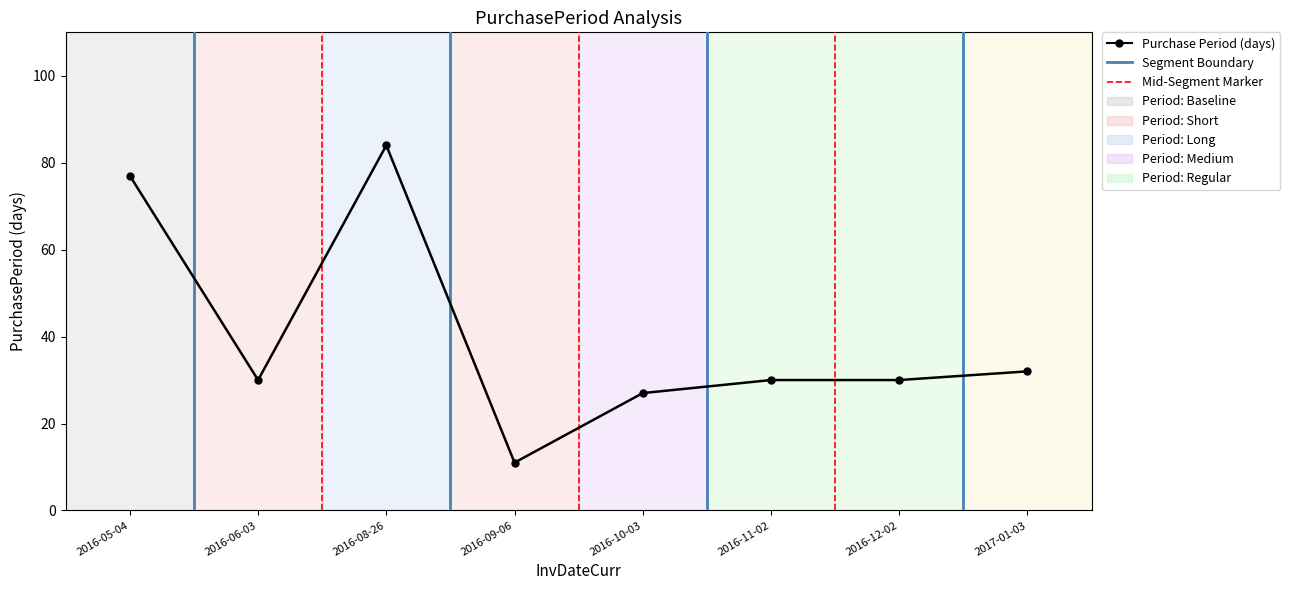

True or false: the data shows 3 at 2016-09-06.

False